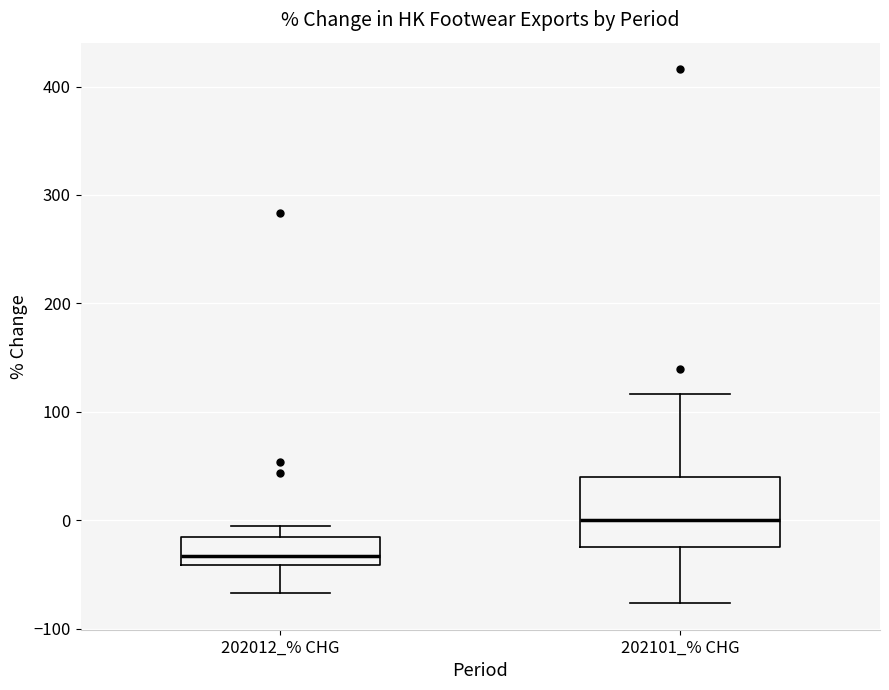

Reading left to right, read every box against the y-axis: the position of its median line, the range the box covers, and the ends of its whiskers. The values are not printed on the chart, so give them approximately, as read against the axis.

202012_% CHG: median -30, box -40 to -20, whiskers -70 to -10
202101_% CHG: median 0, box -20 to 40, whiskers -80 to 120